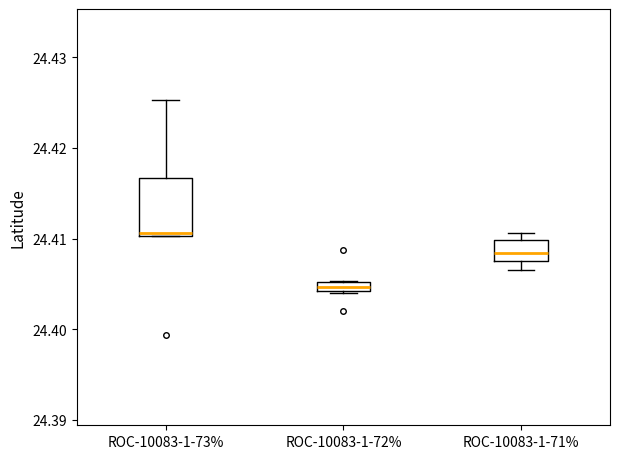

Which box's median line is the highest?

ROC-10083-1-73%